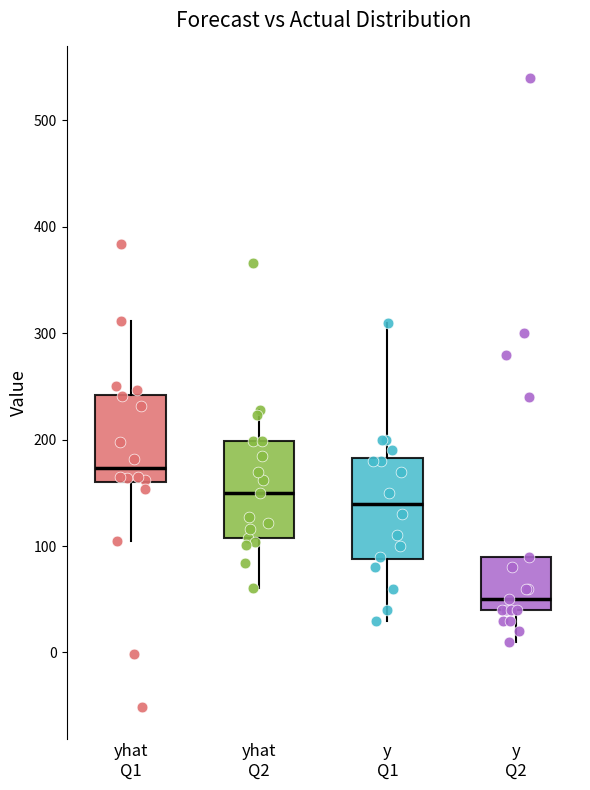

Where does the median line of the box for y Q2 sit on the y-axis? The values are not printed on the chart, so give them approximately, as read against the axis.

50